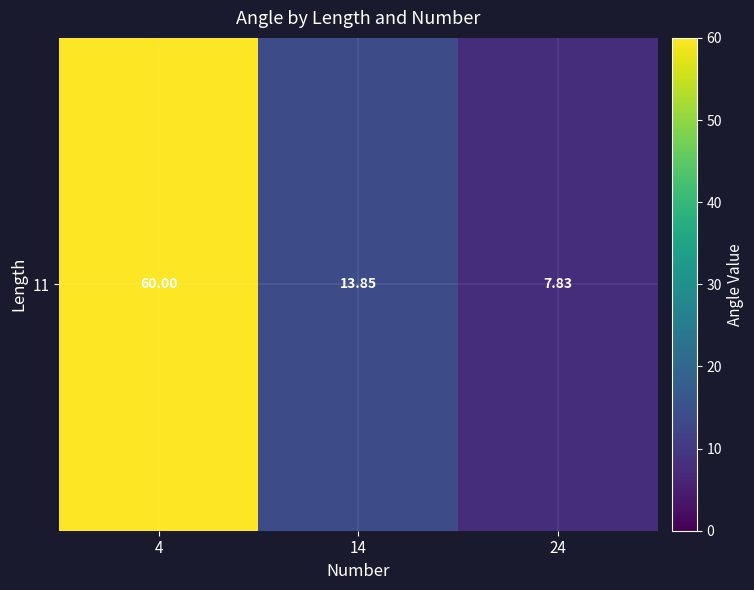

Rank the categories by value from lowest to highest.

24, 14, 4